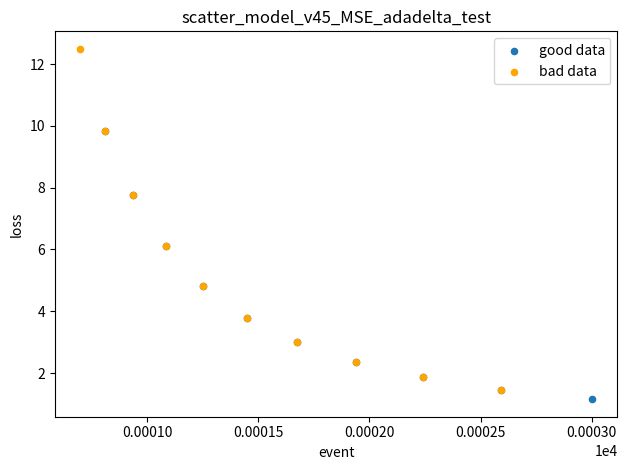

Which series has the widest spread of Y values?

bad data